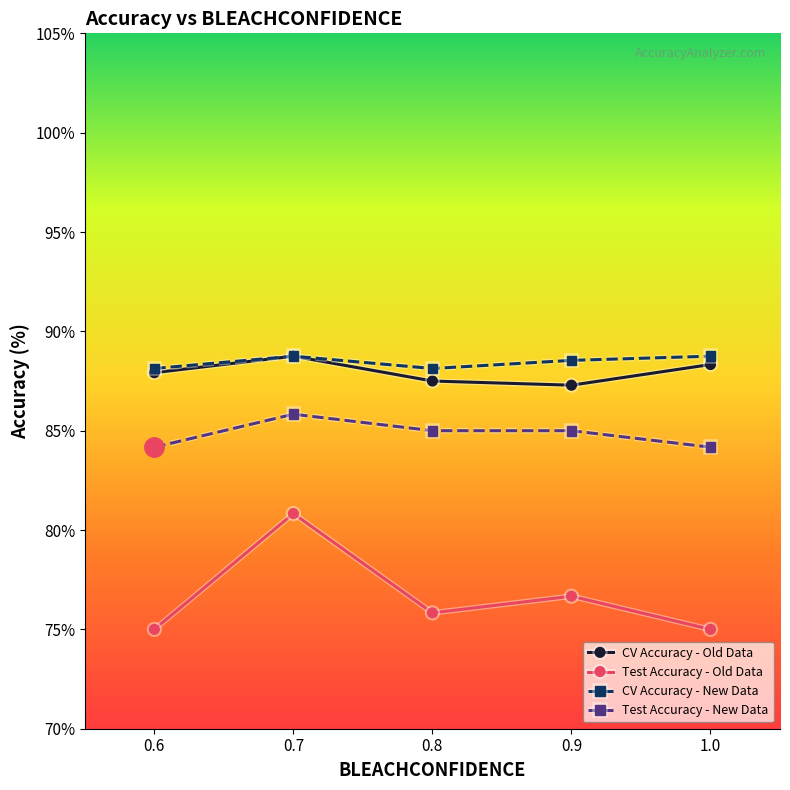

What is the label of the 4th point from the right?

0.7